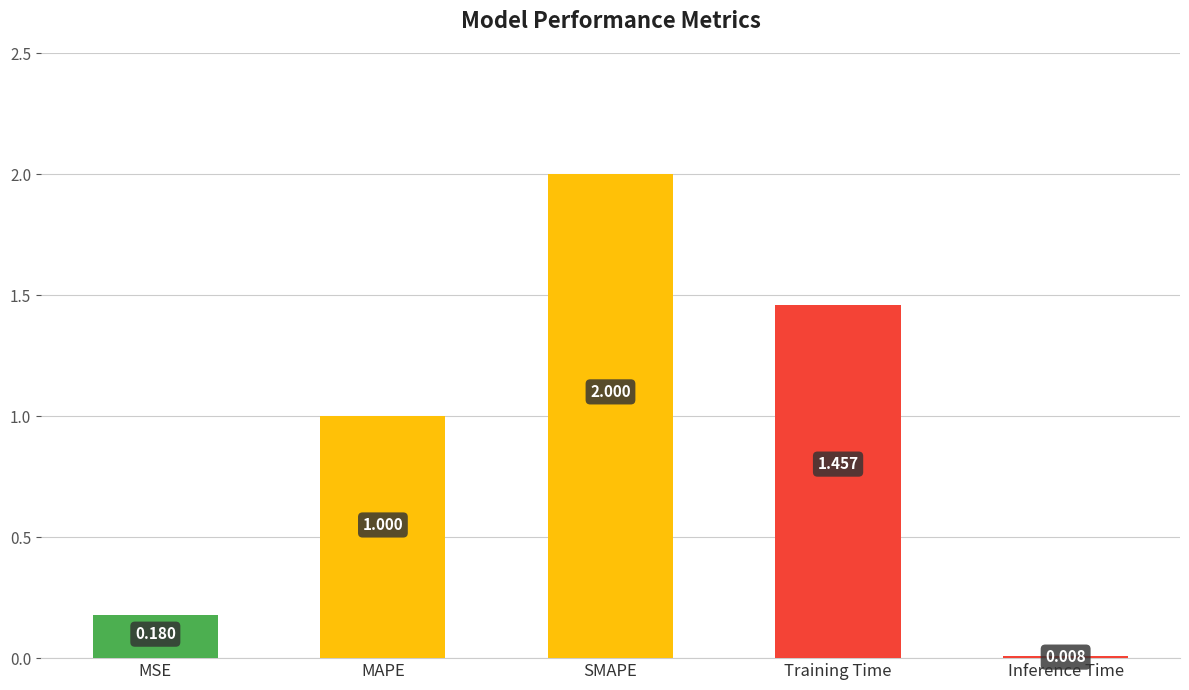

What is the difference between the second highest and second lowest values?

1.3